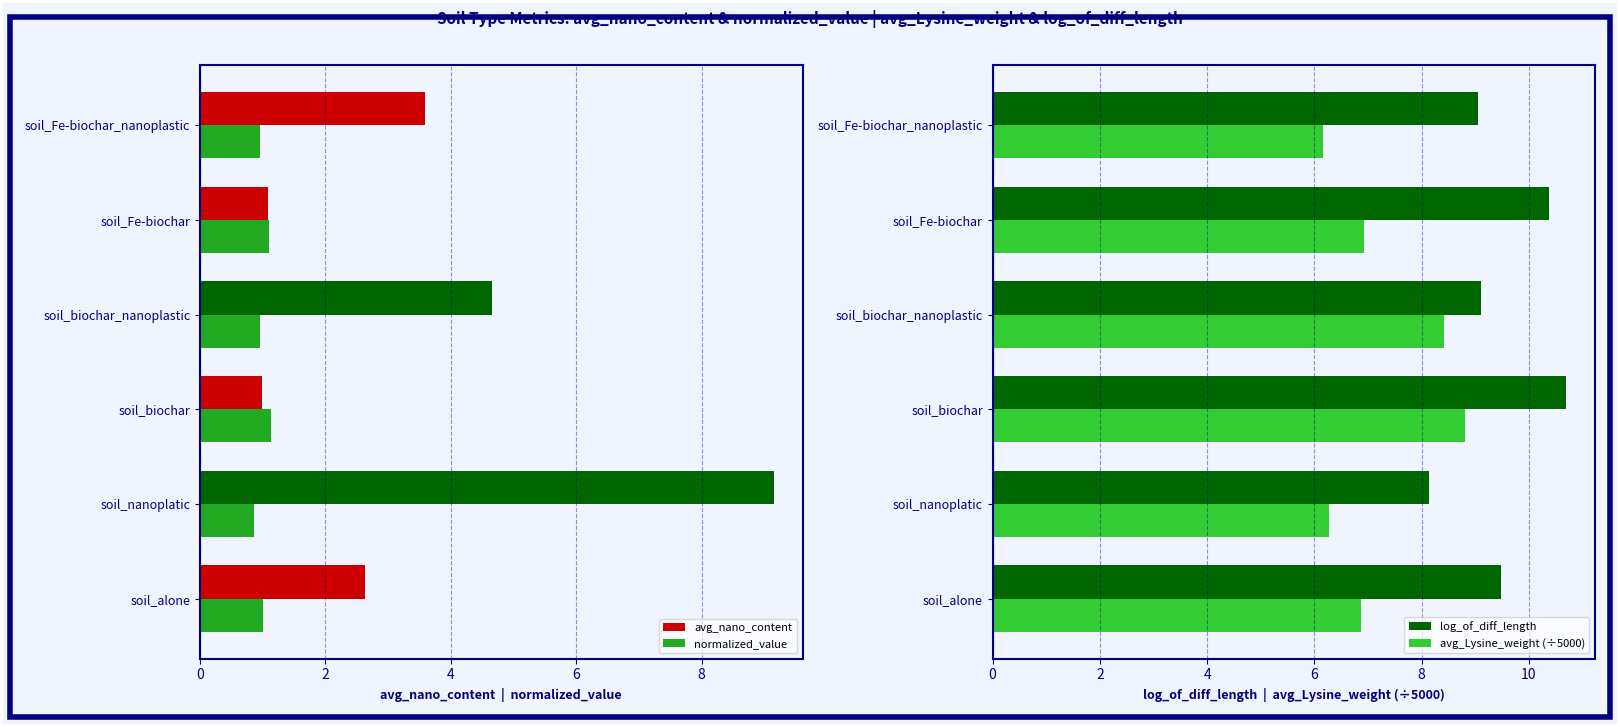

The avg_nano_content series shows 2.6 at soil_alone. True or false?

True